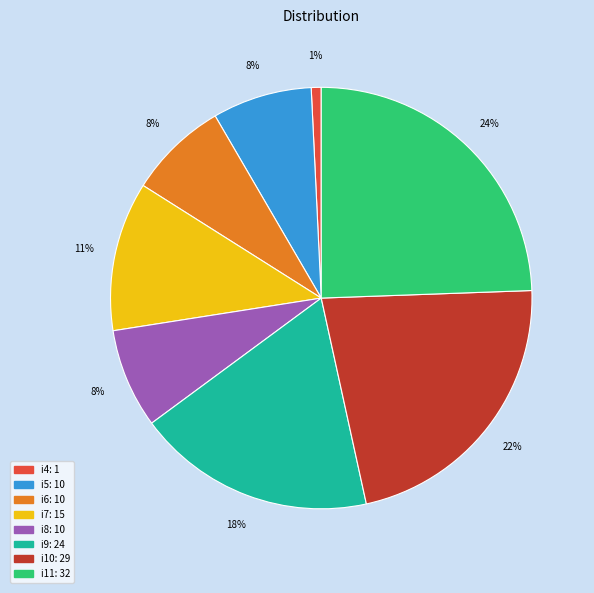

Is there a majority slice in this chart?

No